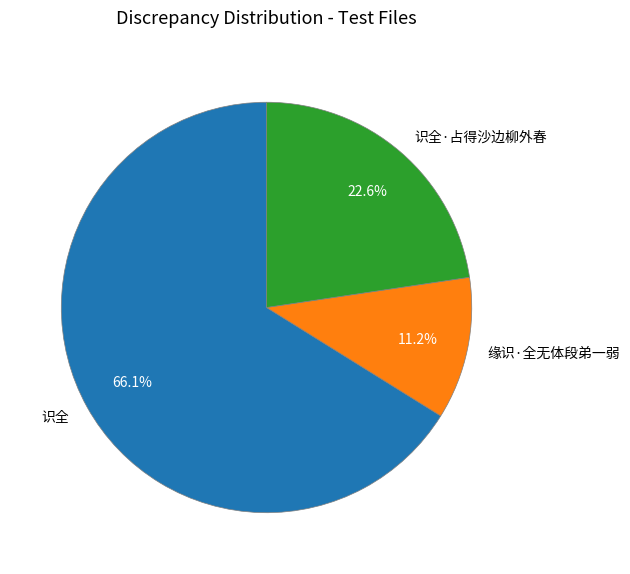

True or false: 缘识·全无体段弟一弱 accounts for 11% of the total.

True